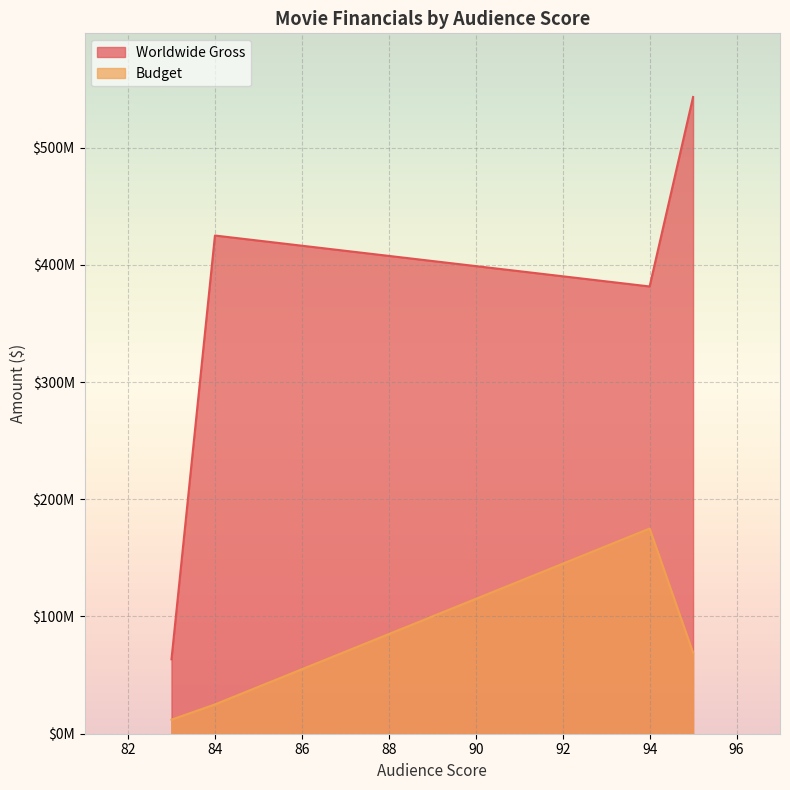

How many data points in Budget are less than 69000000?

2